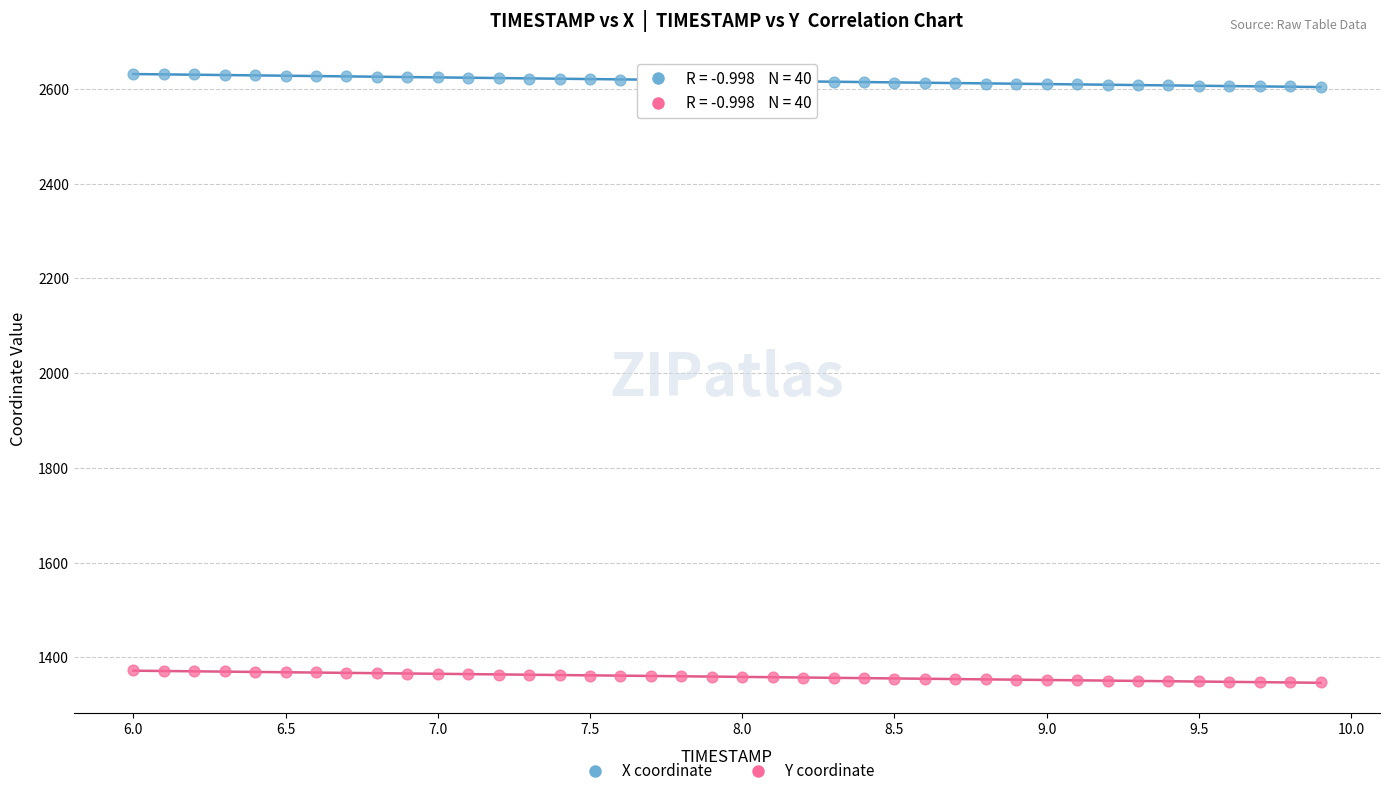

Across all data points, what is the range of X values (max minus min)?

3.9